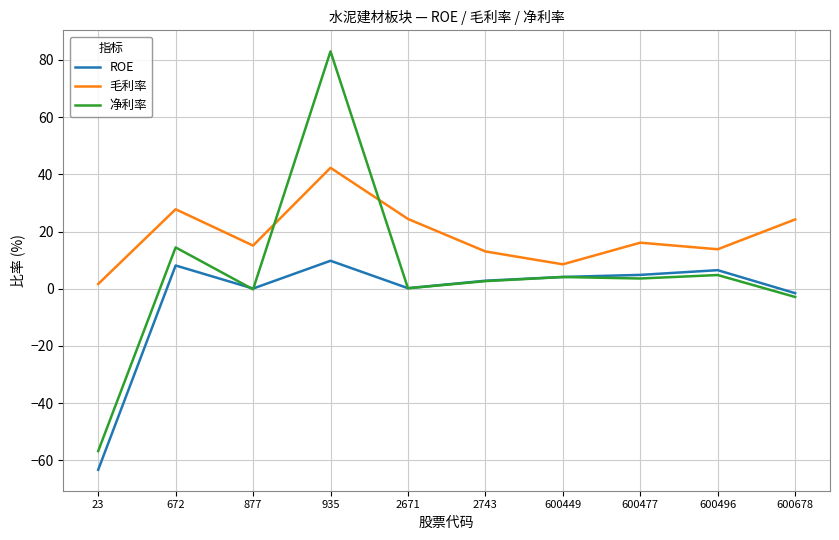

What are all the series names shown in the legend?

ROE, 毛利率, 净利率